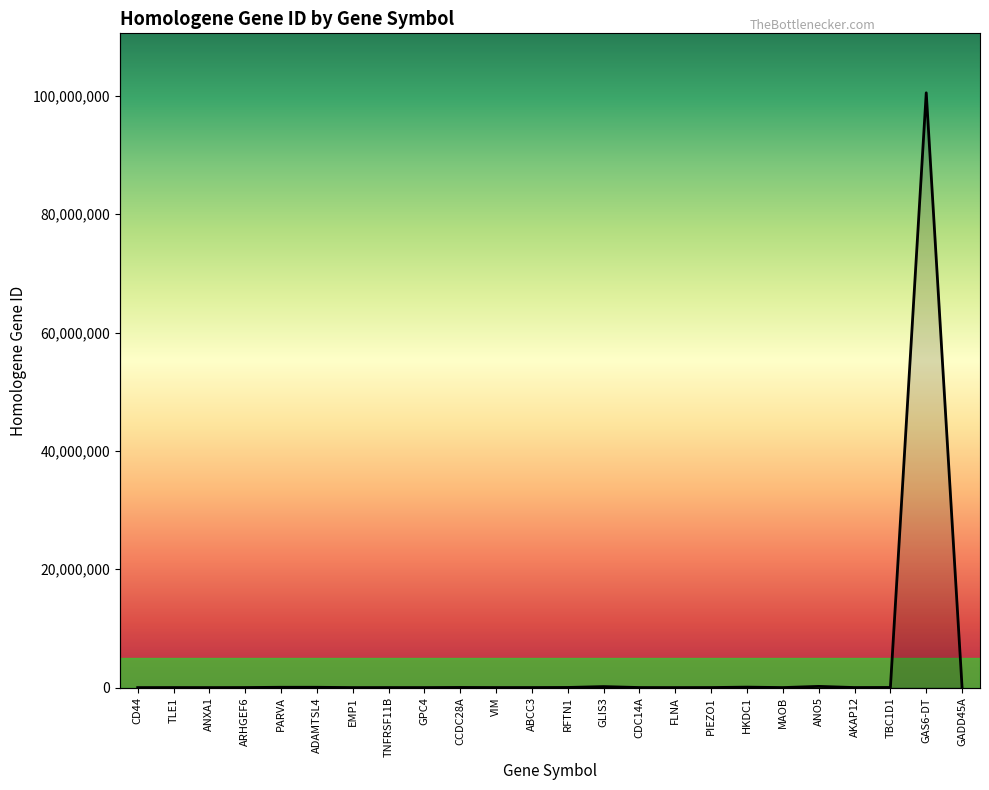

True or false: the data shows 80201 at HKDC1.

True